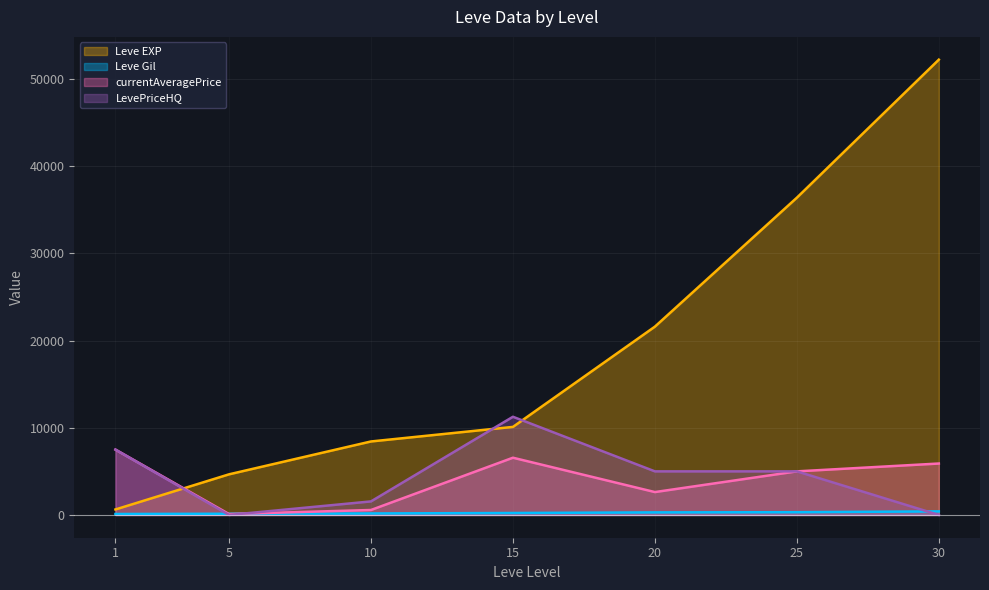

Reading left to right, list all the values displayed in this chart.

Leve EXP: 630	4660	8430	10100	21600	36390	52220
Leve Gil: 112	140	172	226	295	317	410
currentAveragePrice: 7494	103	569	6565	2625	5000	5900
LevePriceHQ: 7496	0	1554	11262	5000	5000	0